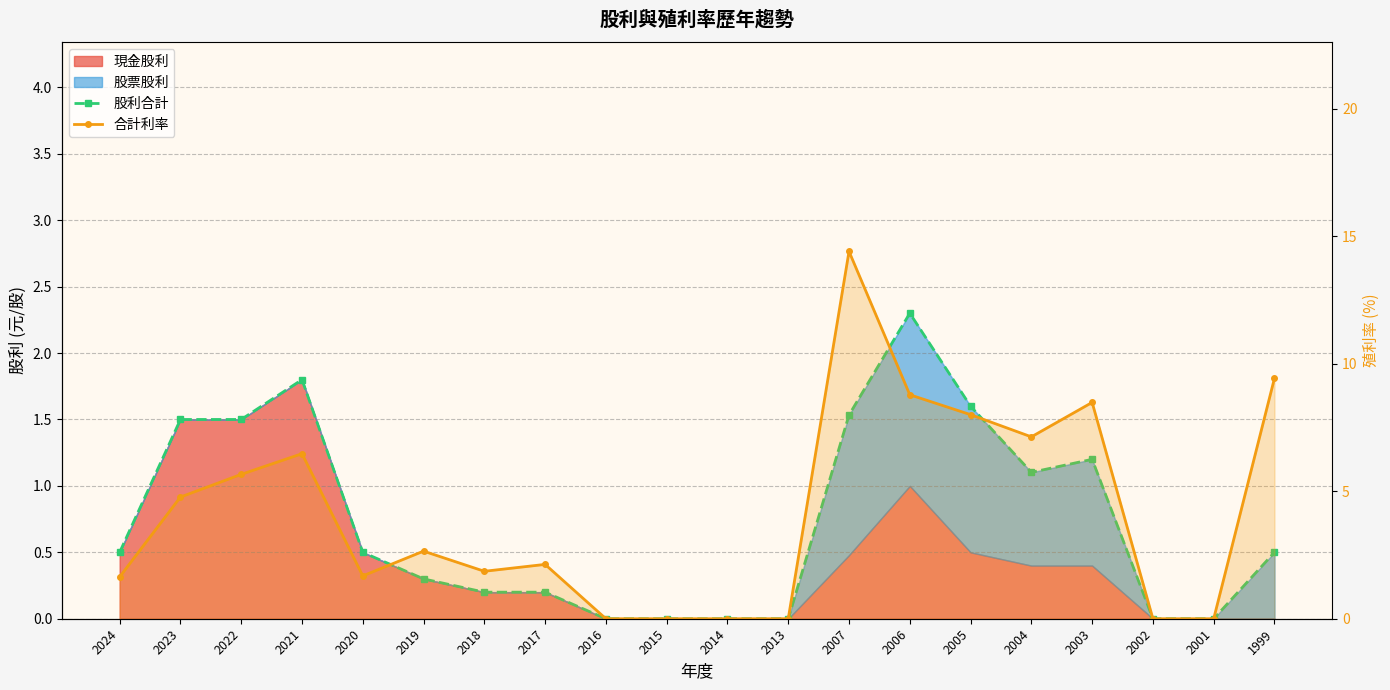

Read the 股利合計 value at 2004.

1.1